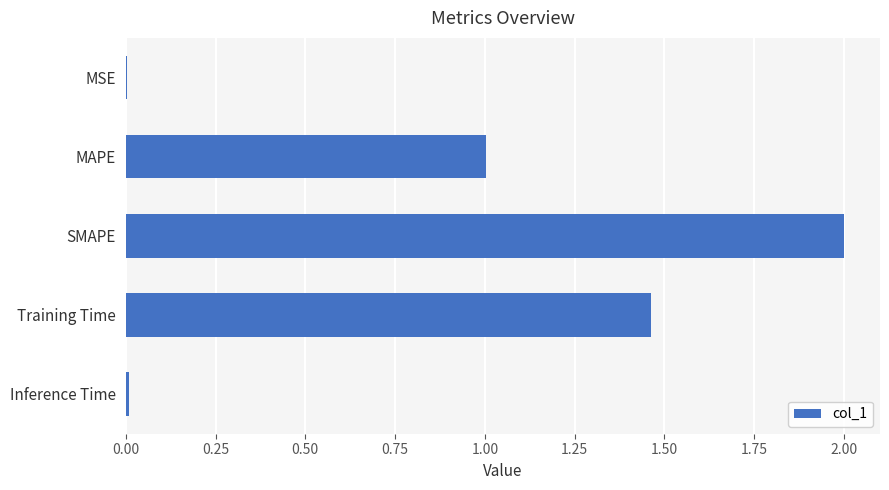

What is the sum of all values?

4.5